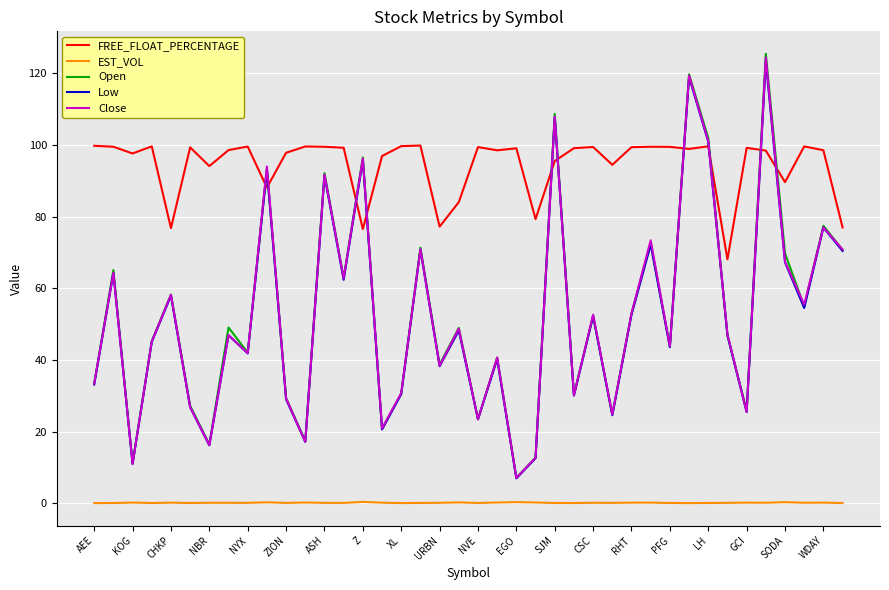

Which series has the largest total across all categories?

FREE_FLOAT_PERCENTAGE